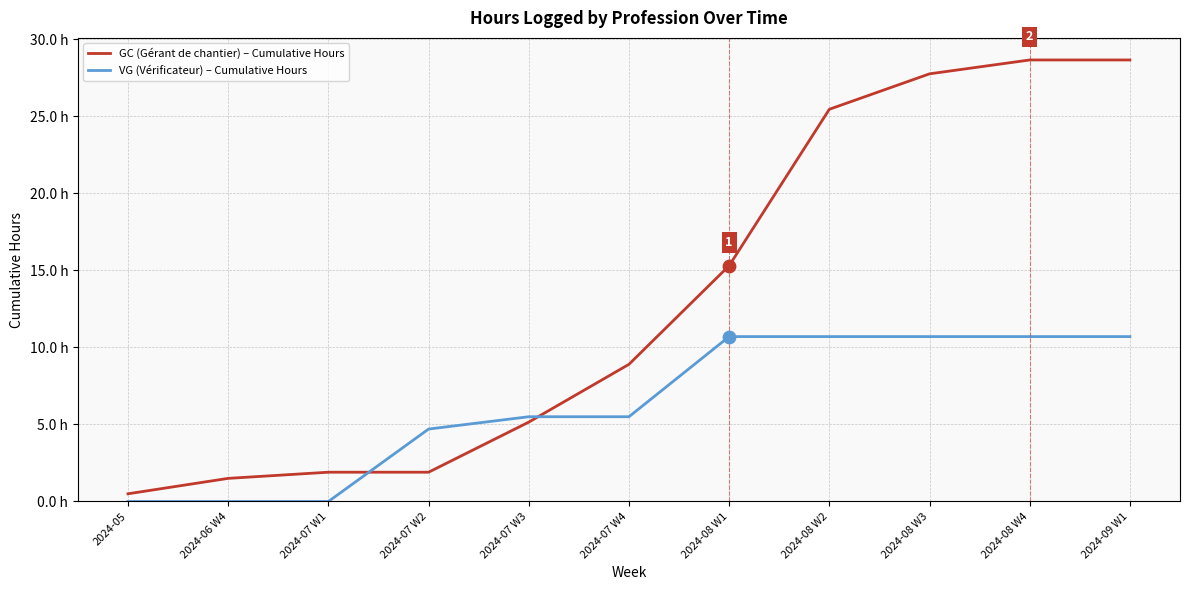

What is the total value across all series at 2024-08 W3?

38.5